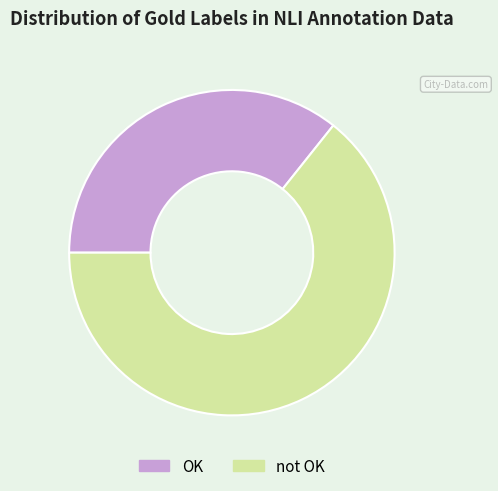

How many slices are in this pie chart?

2